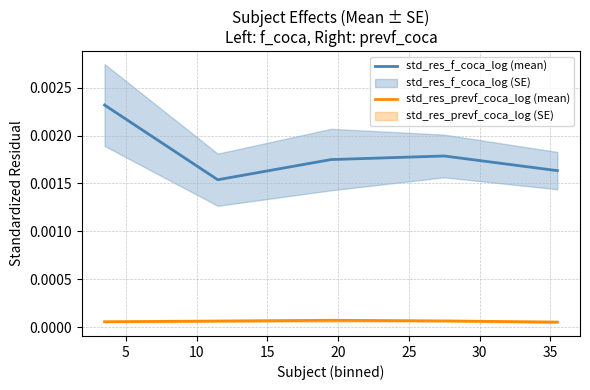

True or false: std_res_prevf_coca_log (mean) and std_res_f_coca_log (mean) cross at least once.

False